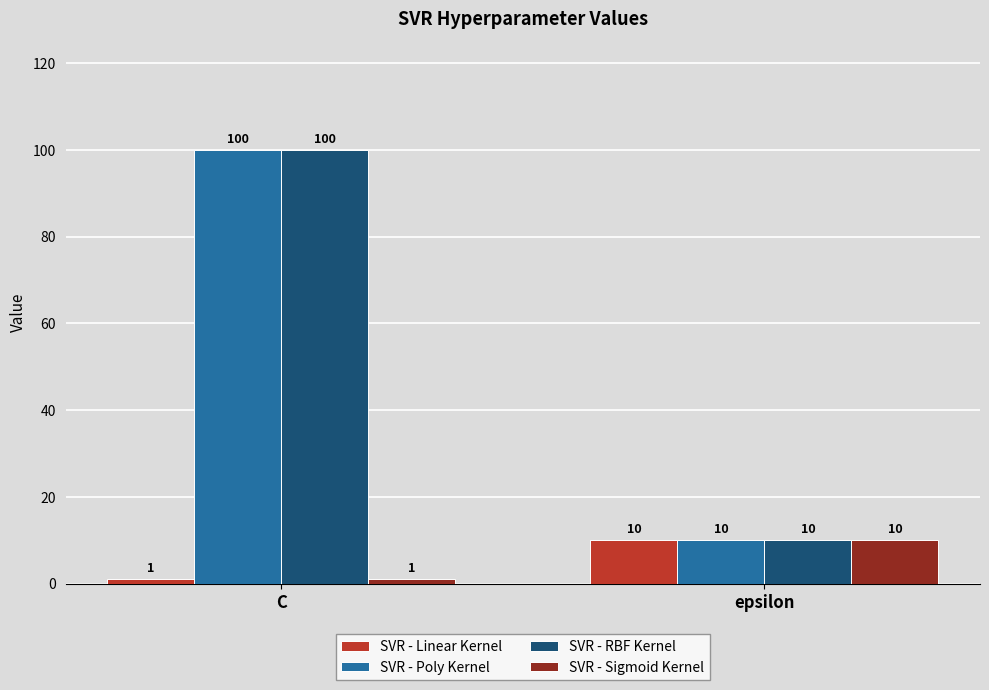

Which category has the lowest value in the SVR - Poly Kernel series?

epsilon